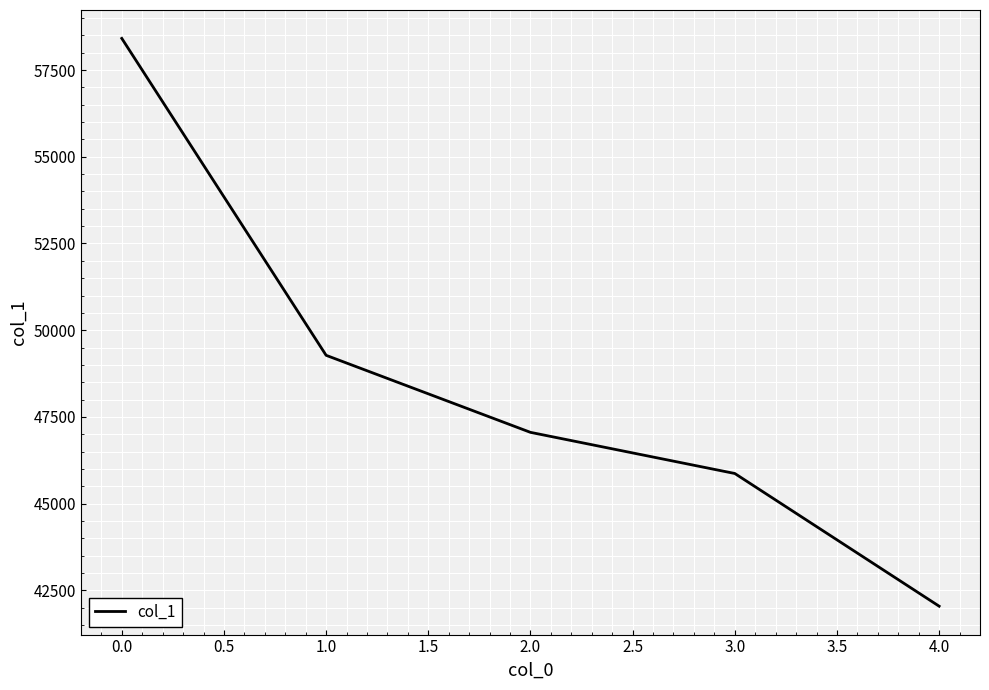

Does the chart have visible grid lines?

Yes